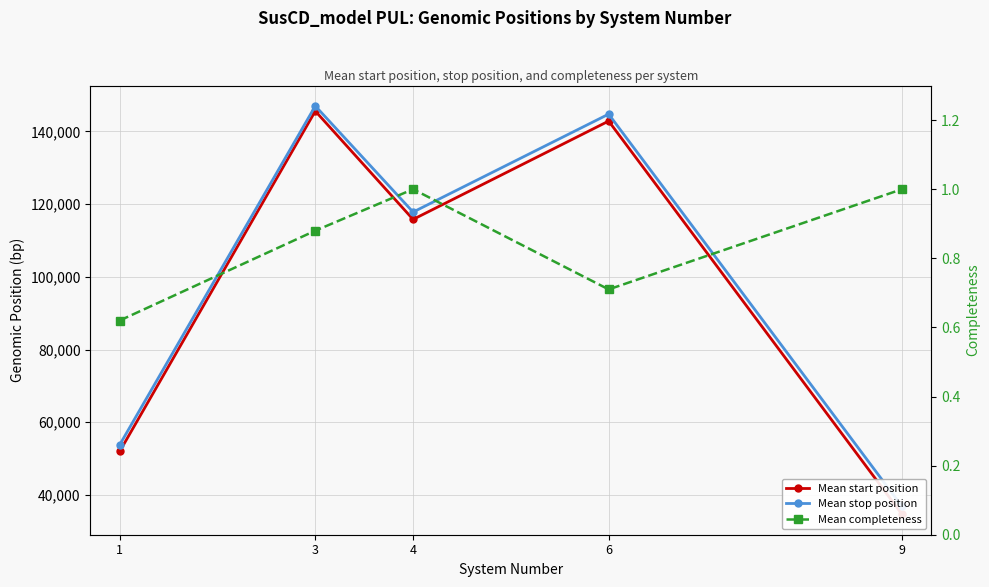

What is the difference between the maximum and minimum values in the Mean completeness series?

0.4